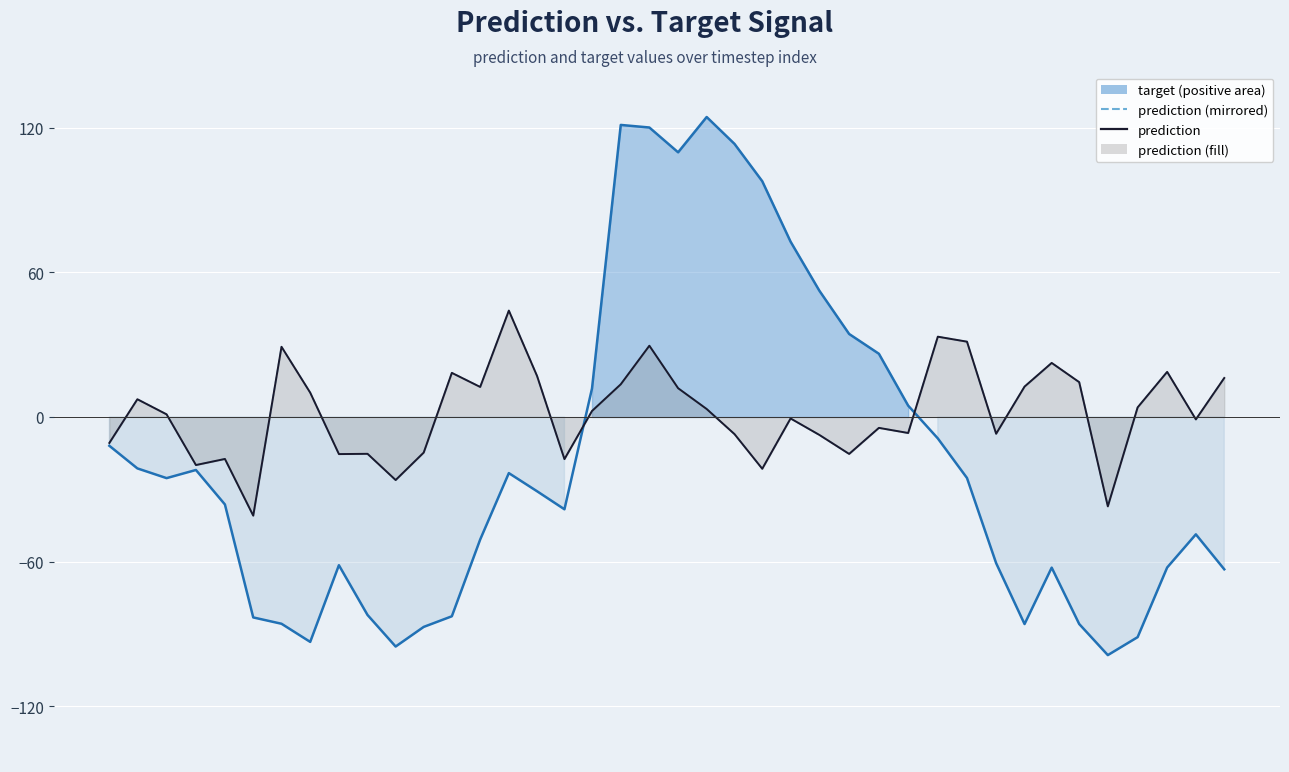

How many interior local peaks does the prediction series have?

12